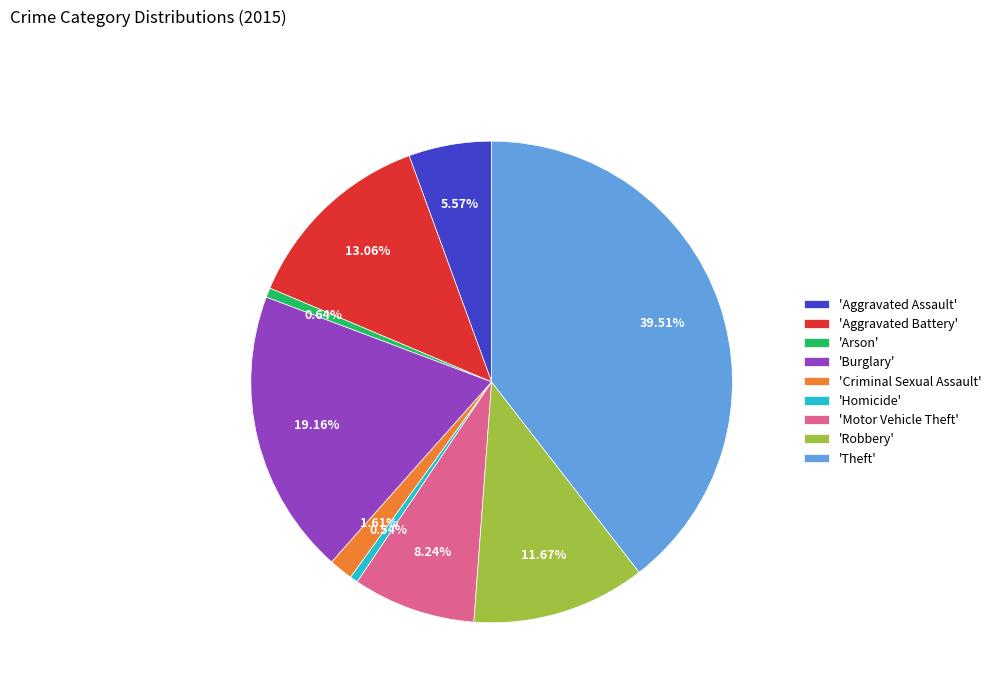

What is the largest slice in the pie chart?

'Theft'